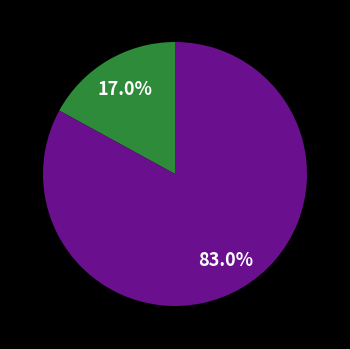

Is there a majority slice in this chart?

Yes